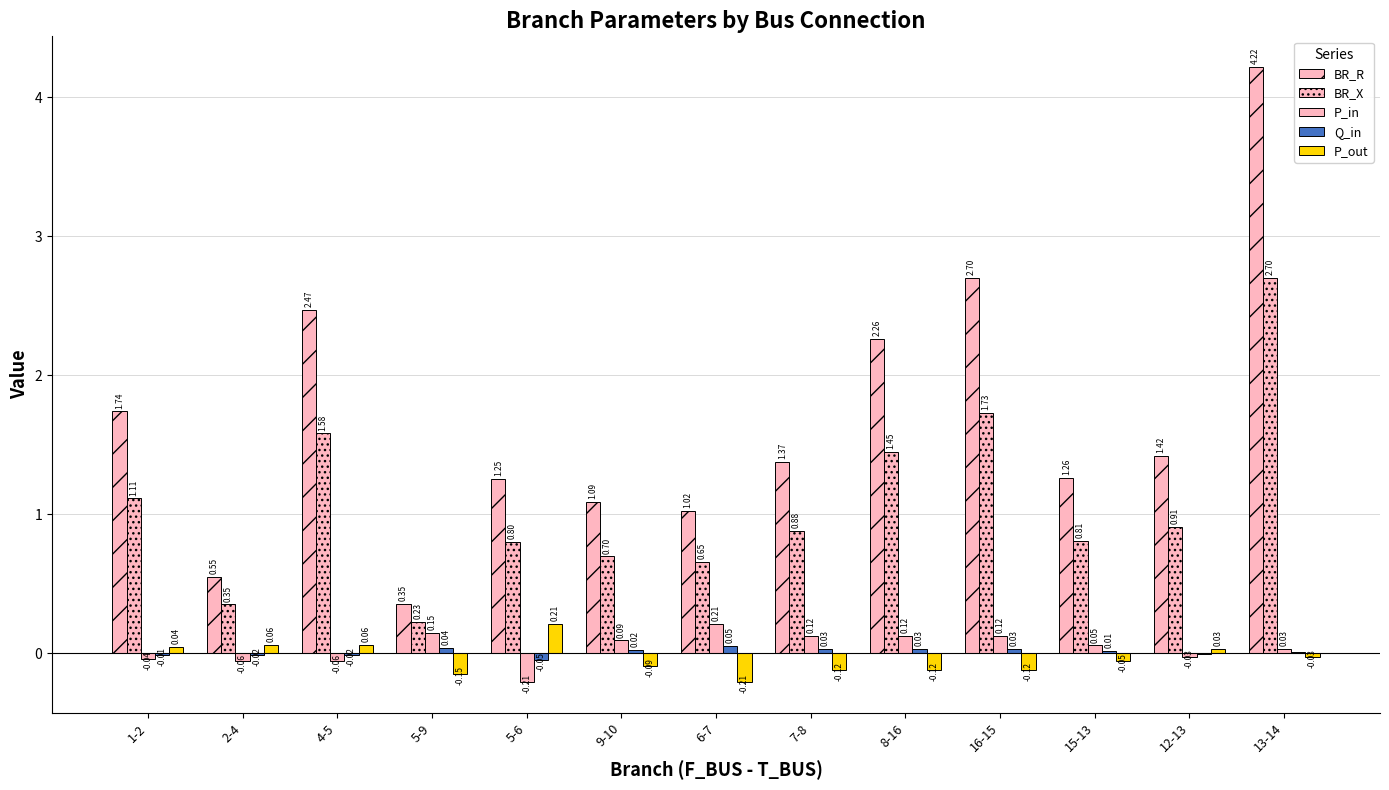

How many data points does each series have?

13